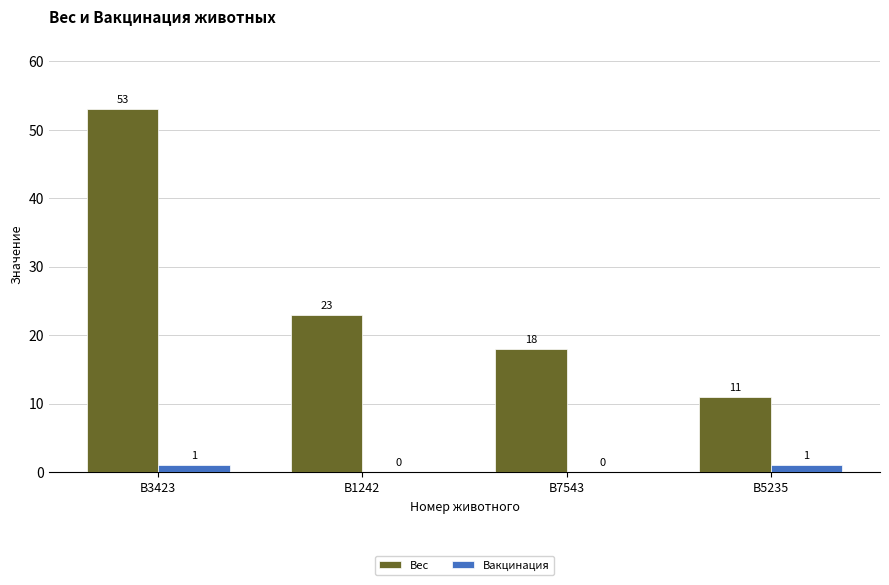

Between B1242 and B5235, which series saw the biggest shift?

Вес